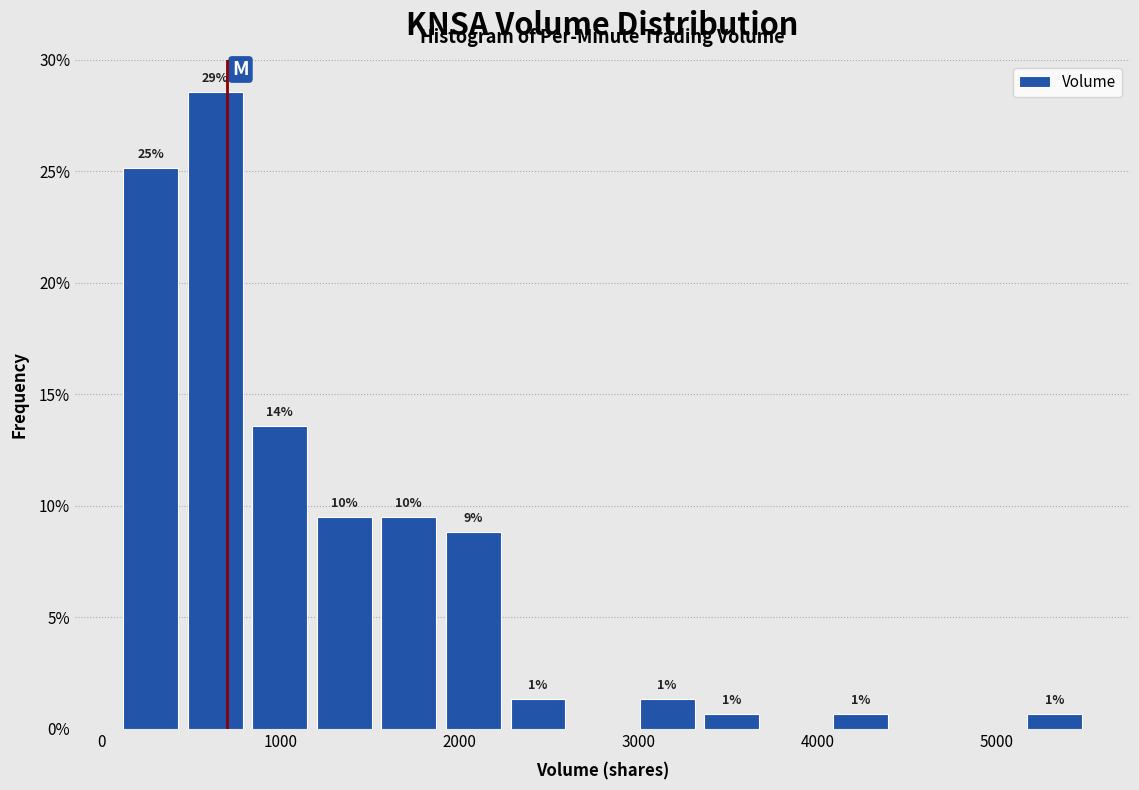

Read against the x-axis, roughly where is the centre of the tallest bar?

600